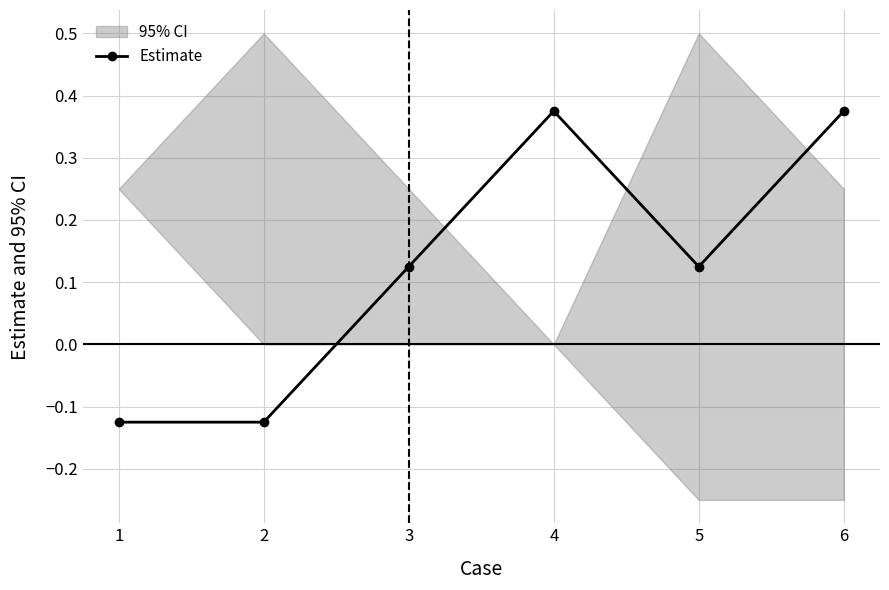

List the labels in order of value, largest first.

4, 6, 3, 5, 1, 2